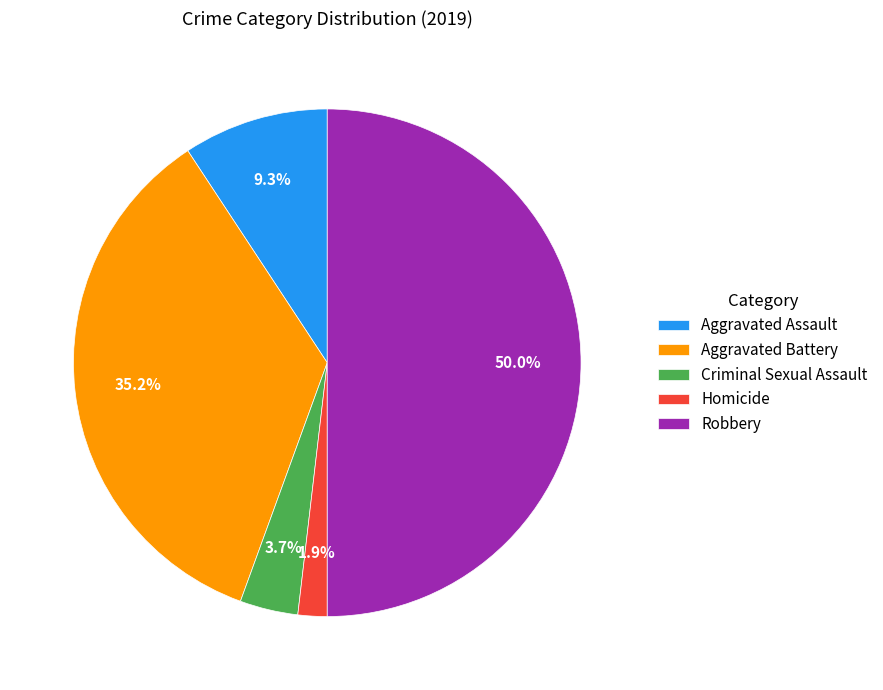

Count the number of slices in the pie.

5